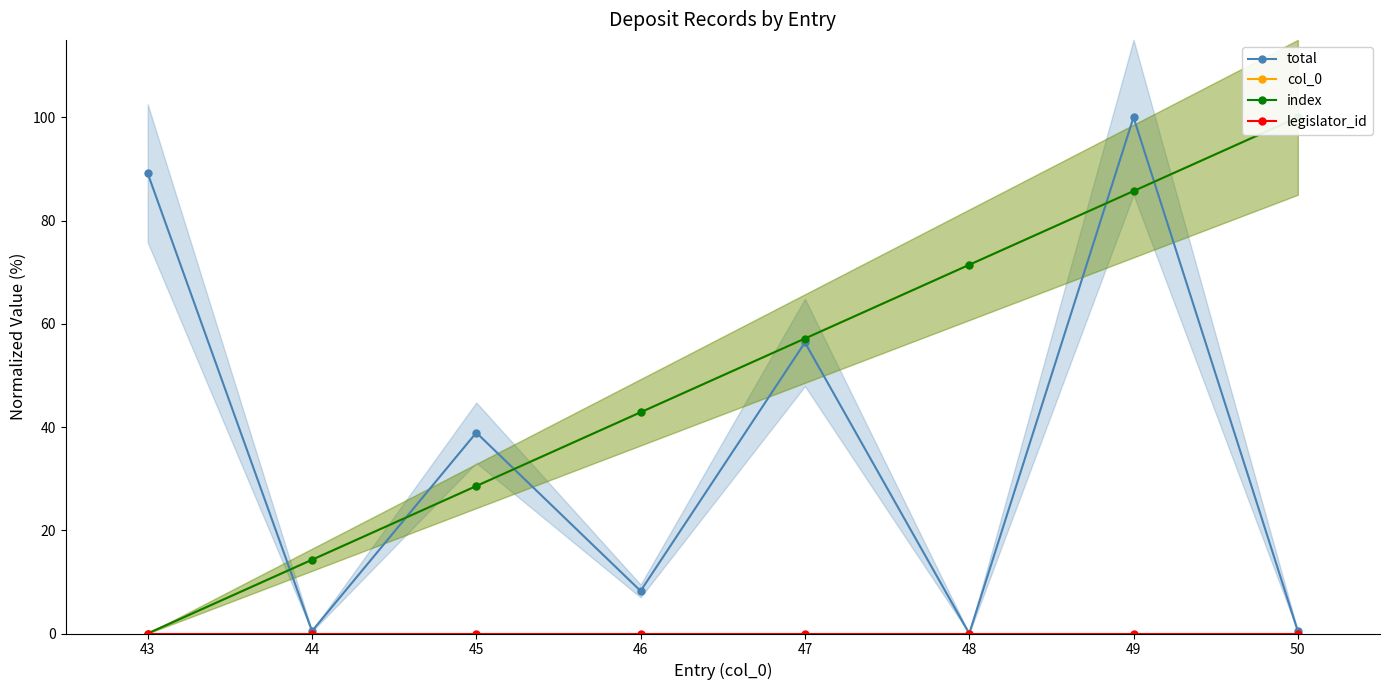

At which label does total reach its peak?

49